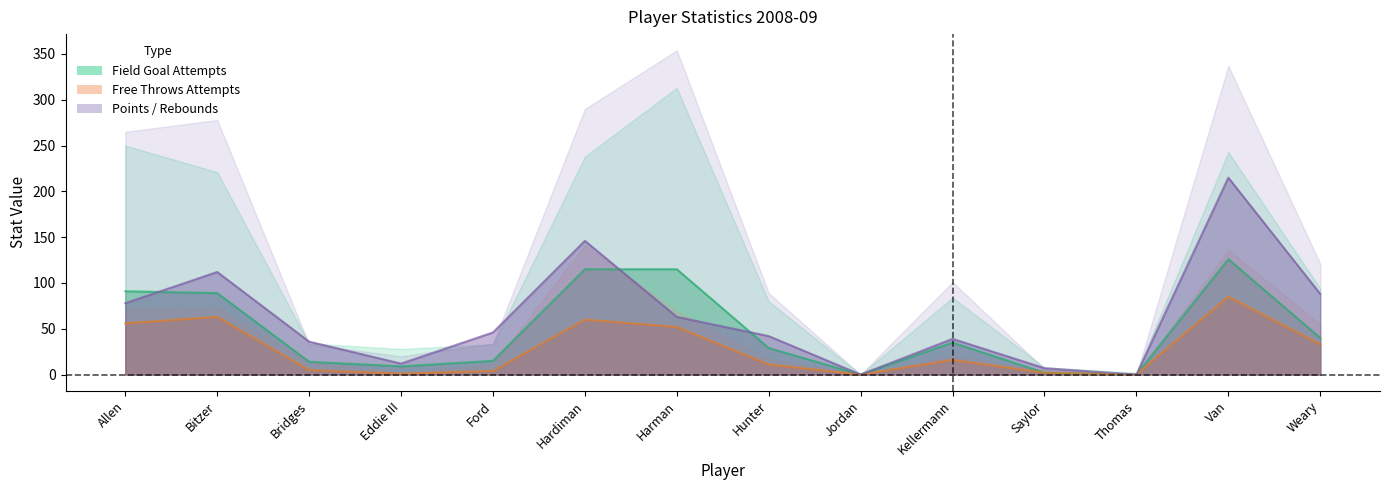

How many values in the free_throws_made series are below 16?

7